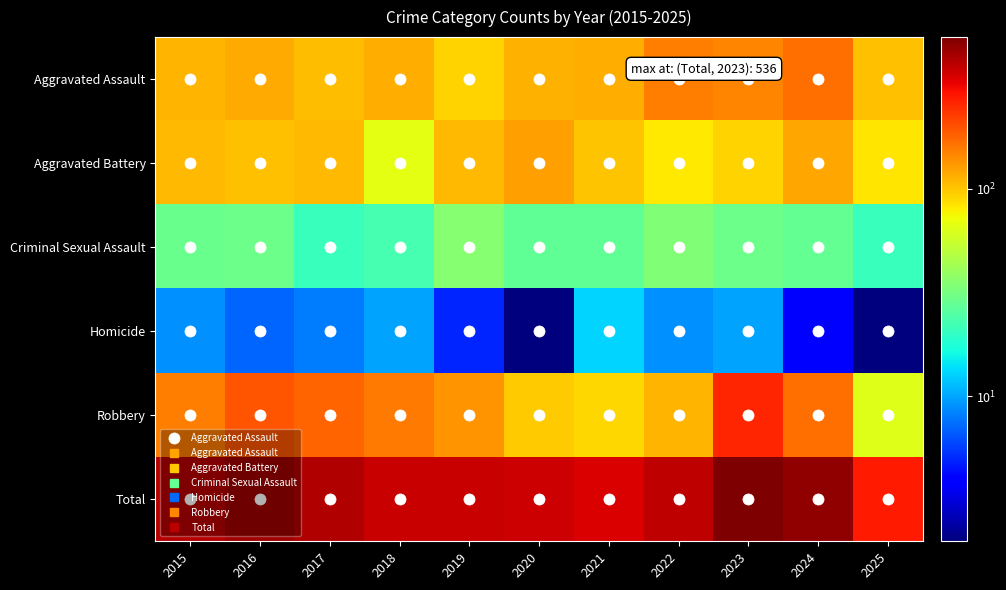

At which category does the chart reach its peak across all series?

2023